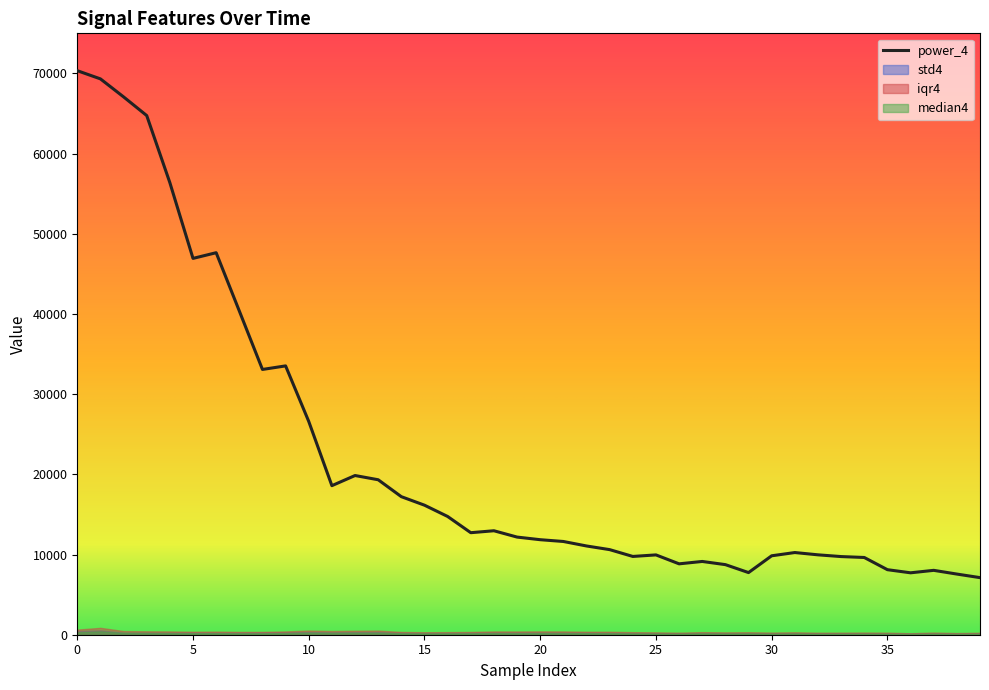

Which series changed the most between 15 and 37?

power_4